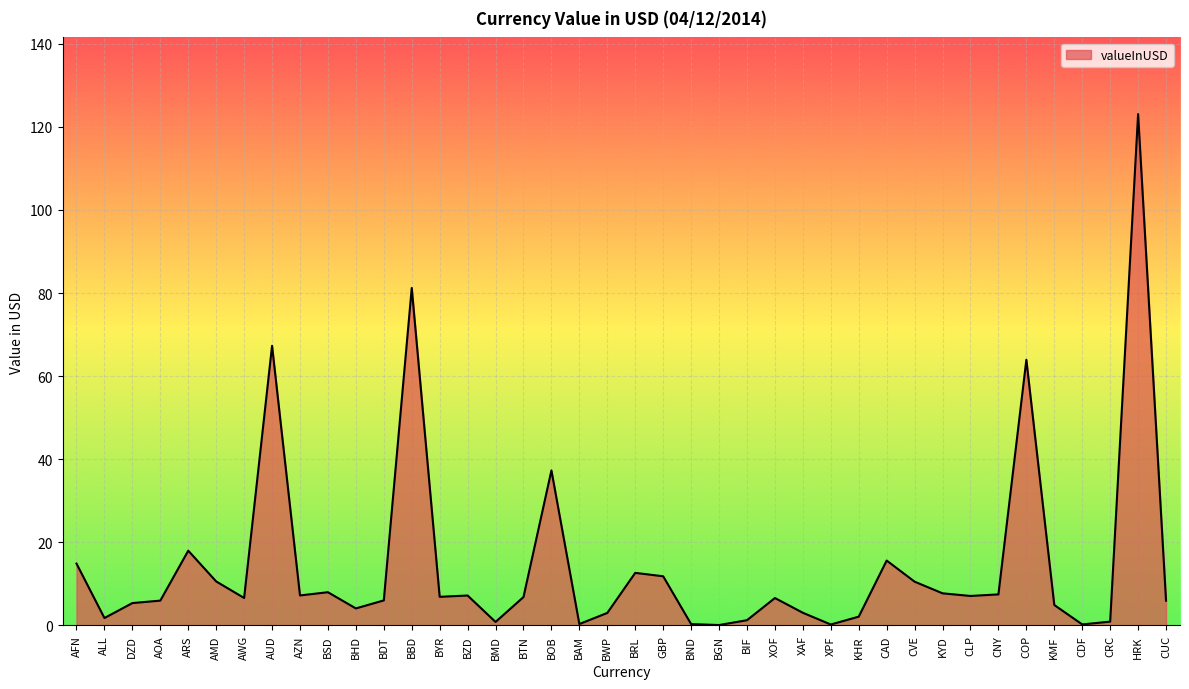

Where is the data nearest to the value 61?

COP